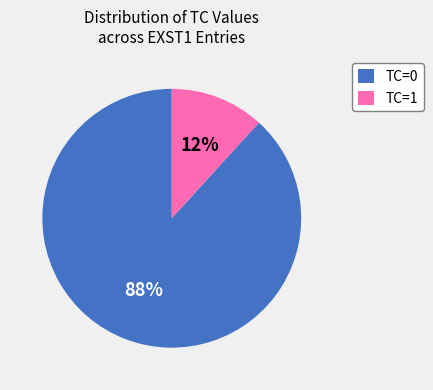

Between TC=1 and TC=0, which is larger?

TC=0